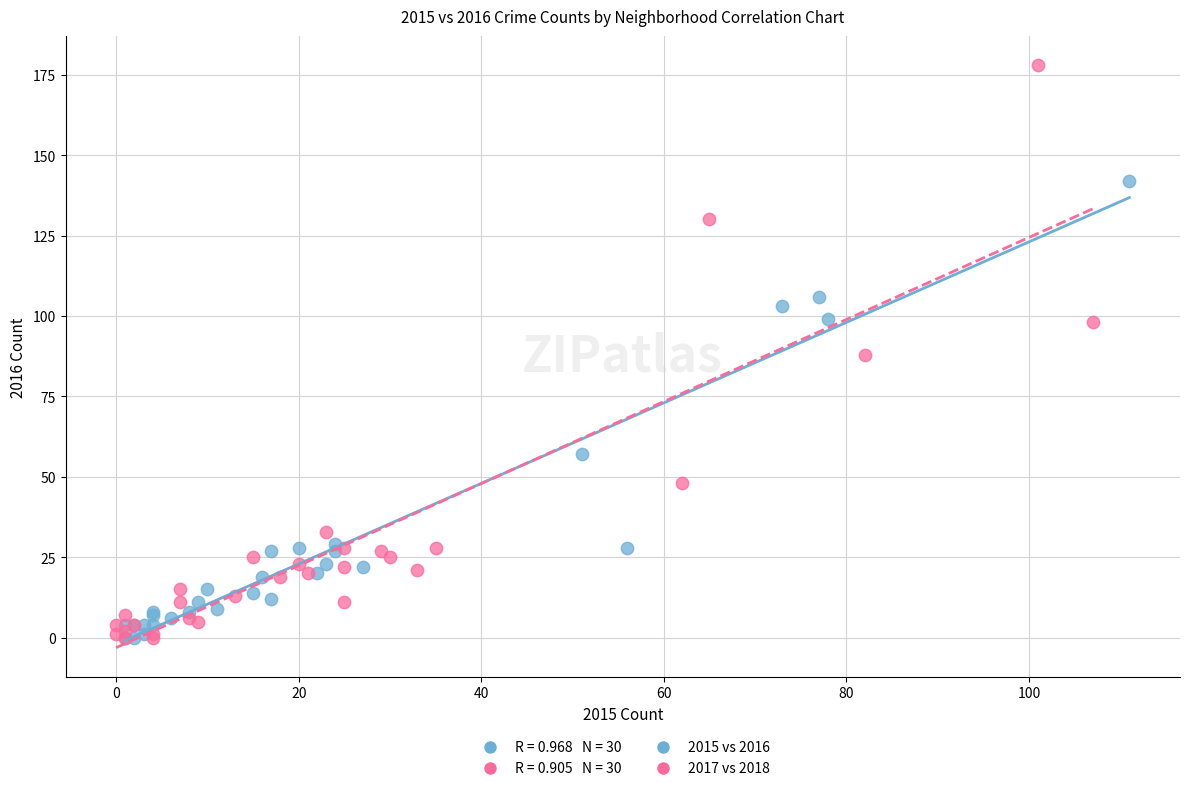

Which series has the largest Y range (max minus min)?

2017 vs 2018